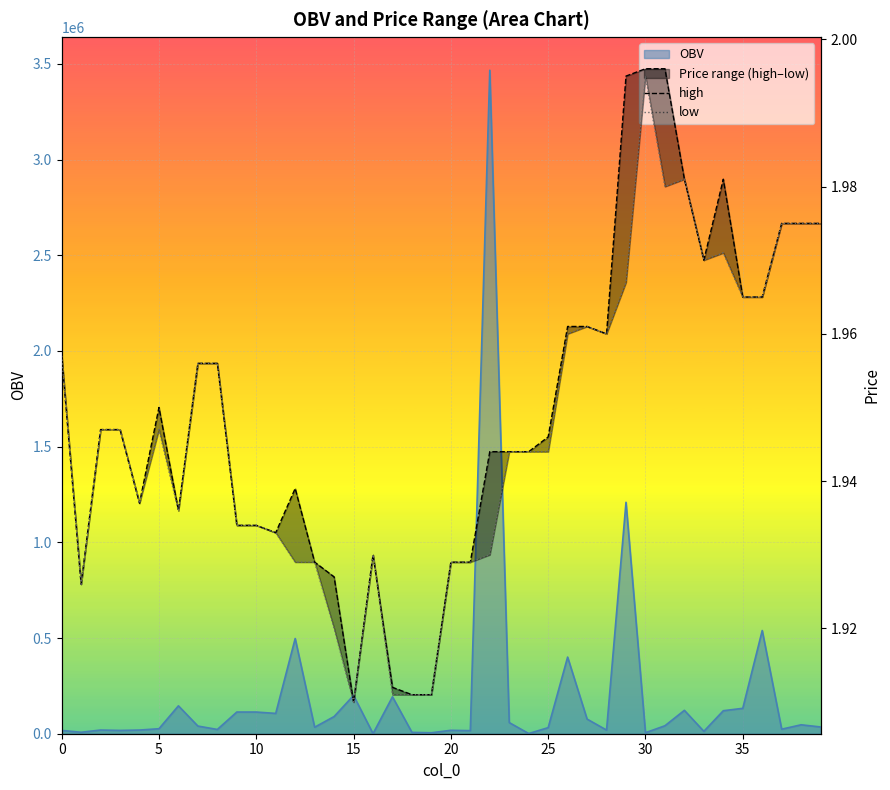

Between 16 and 26, which series saw the biggest shift?

high